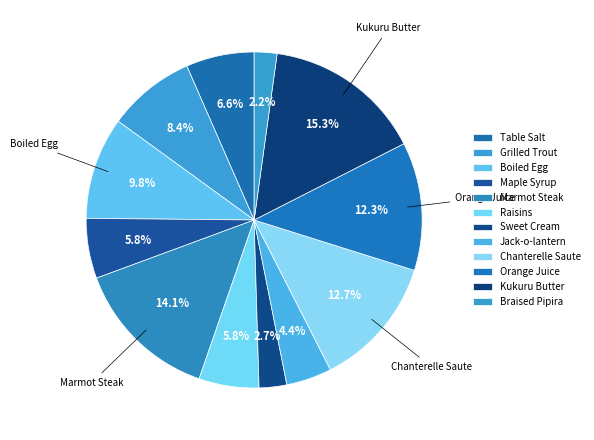

Approximately how many times larger is the value at Marmot Steak compared to Jack-o-lantern?

3.2